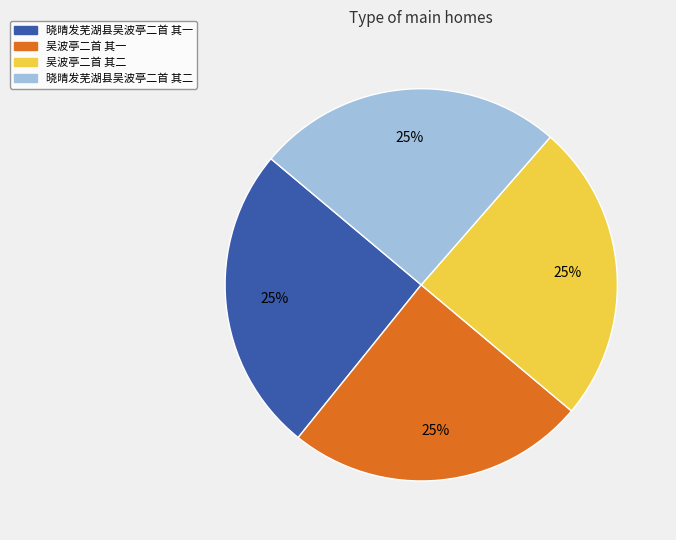

To the nearest percent, what is the average slice percentage?

25%